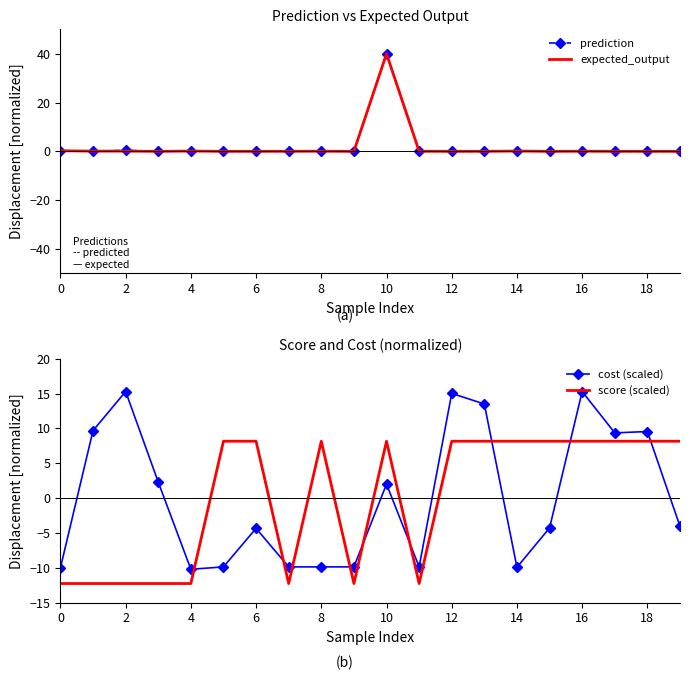

How many intersections are there between cost (scaled) and prediction?

6